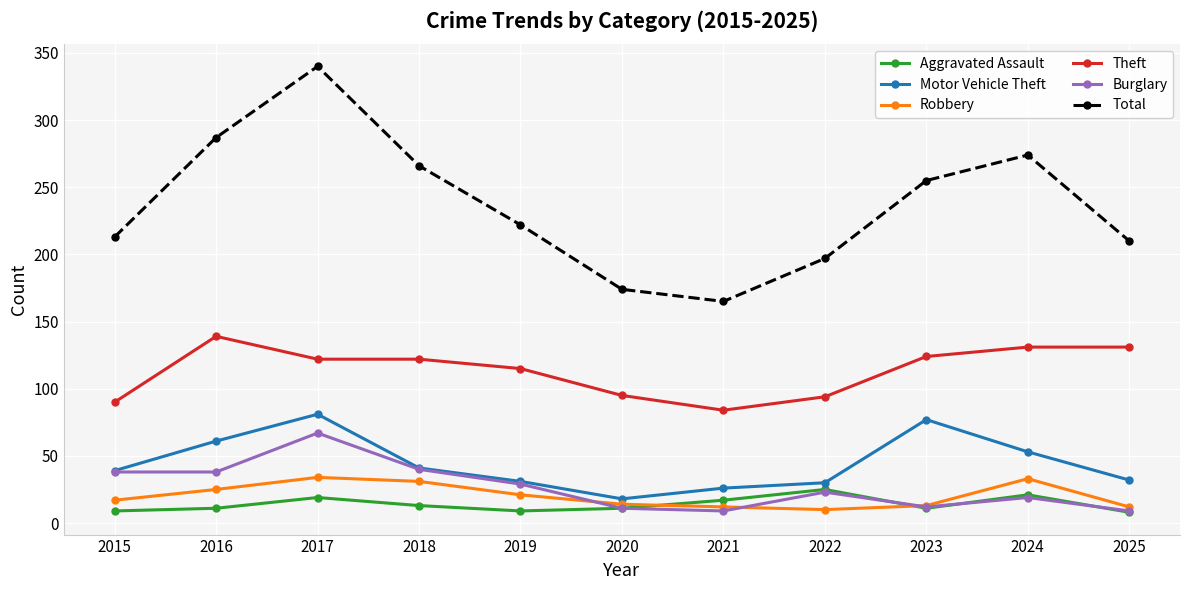

What is the total value across all series at 2016?

561